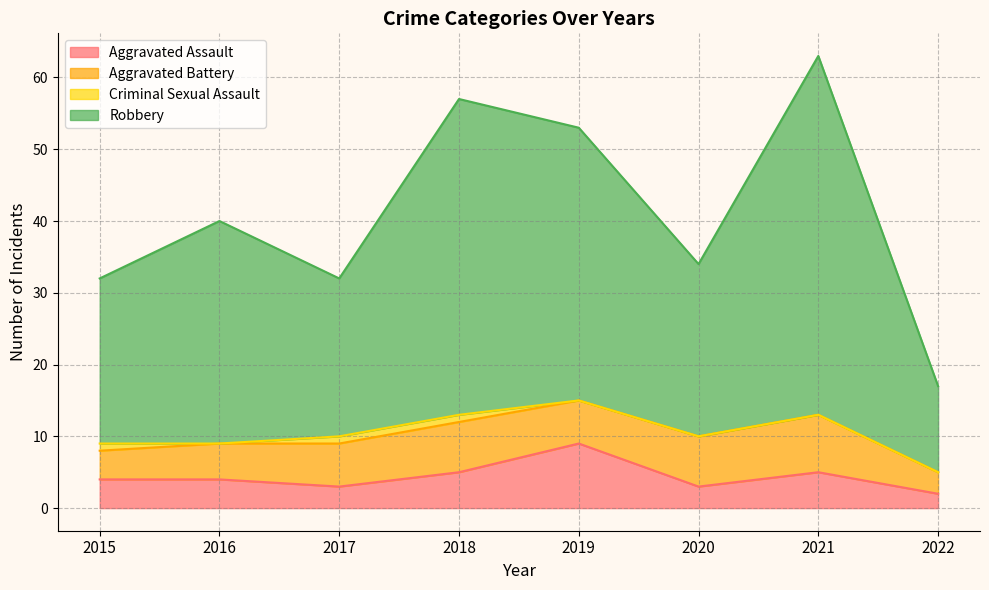

Where does the Aggravated Assault series first go above 4?

2018